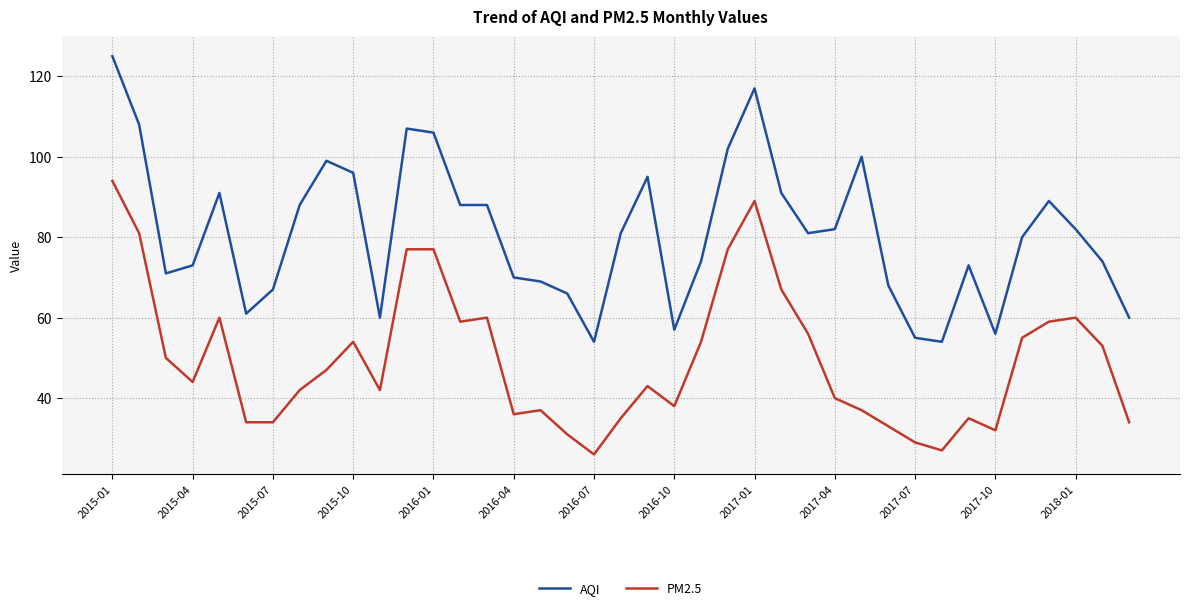

Which series has the widest spread of values?

AQI